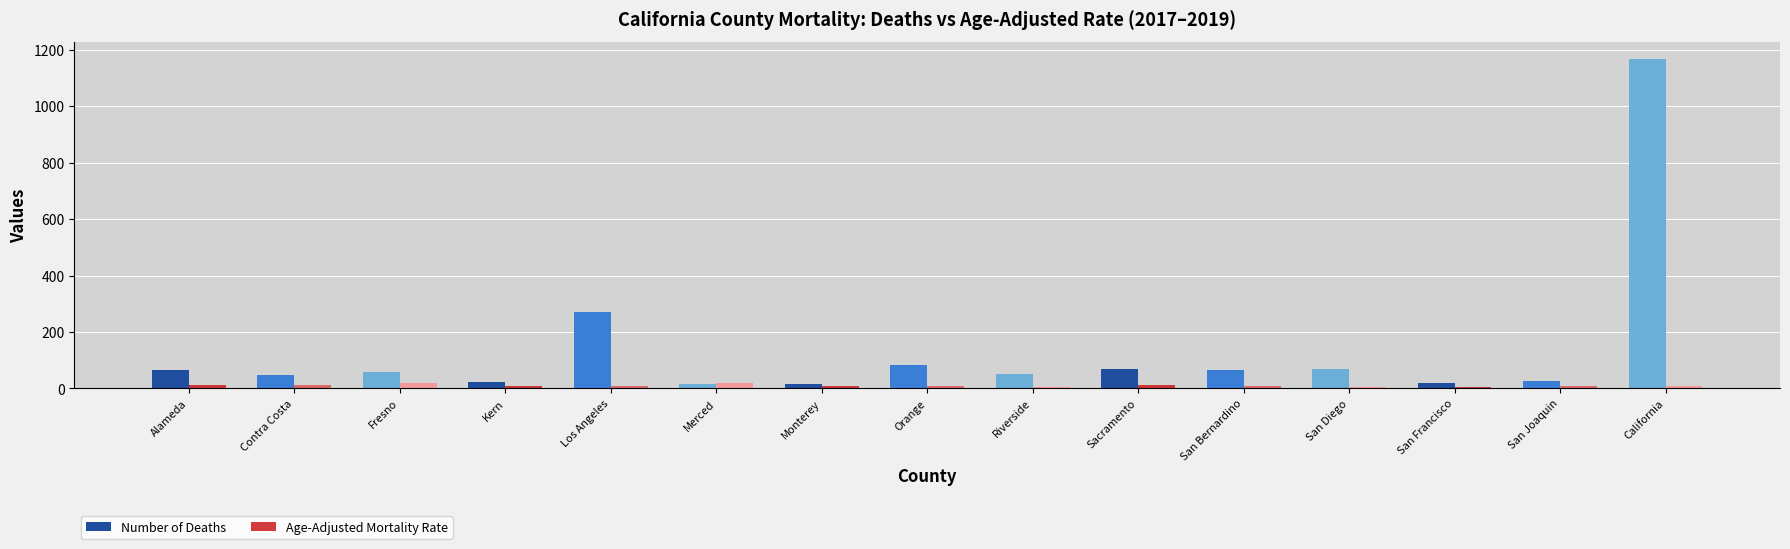

What is the sum of the Number of Deaths values at San Francisco and Orange?

101.0